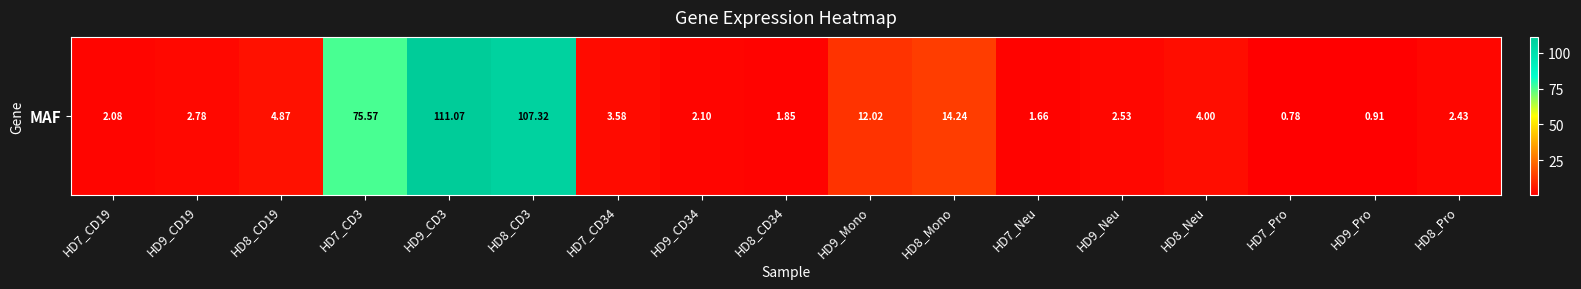

Count the number of categories in the chart.

17